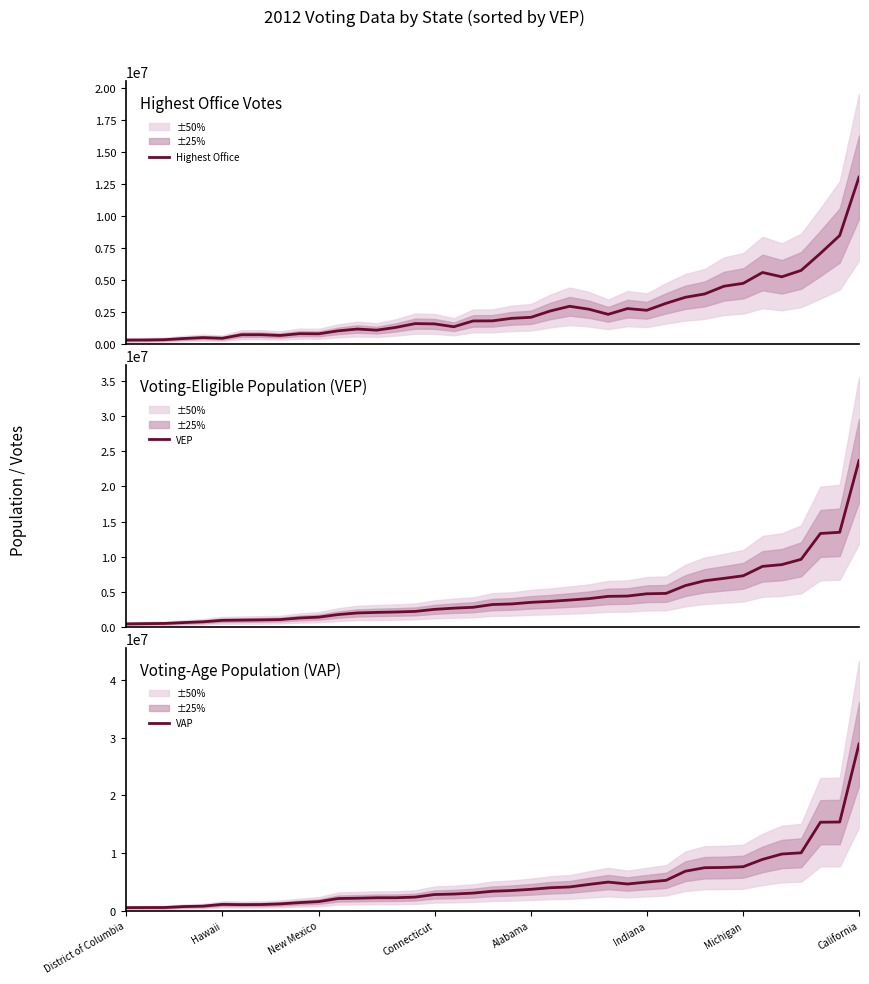

Which series has the widest spread of values?

VAP